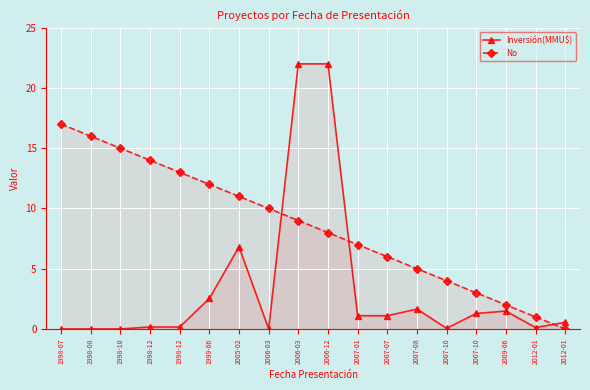

True or false: No has more than 2 points higher than both neighbors.

False